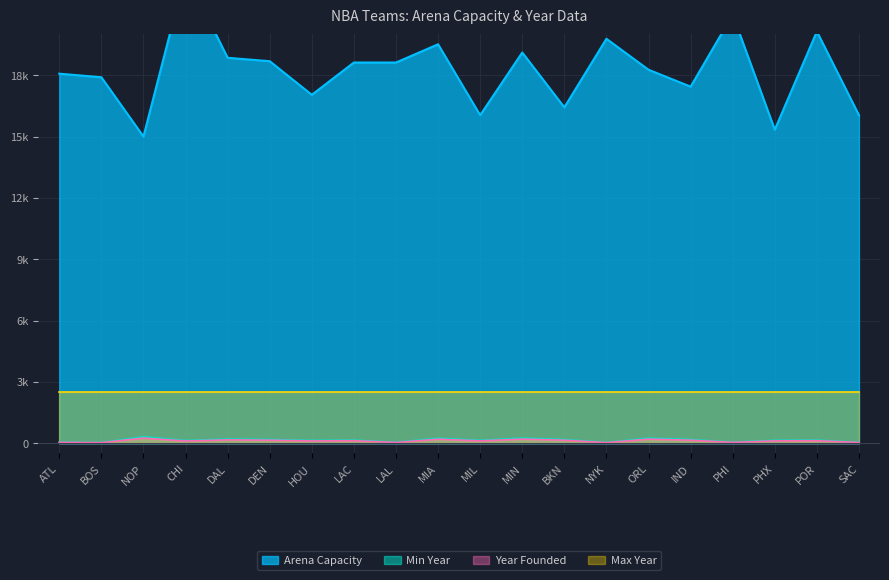

The value of Arena Capacity at DAL is 18853.0. True or false?

True